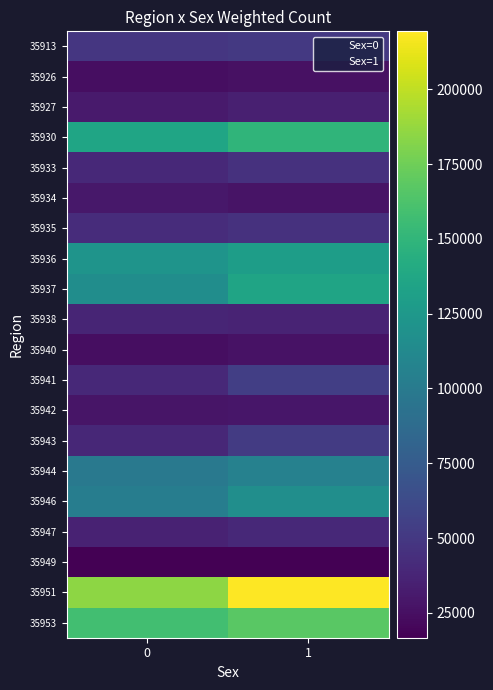

What is the minimum value shown in the chart?

16708